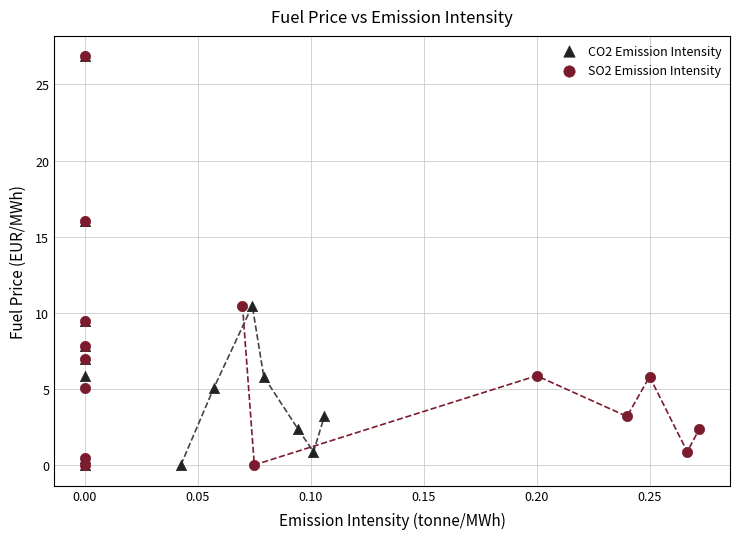

What are all the series names shown in the legend?

CO2 Emission Intensity, SO2 Emission Intensity